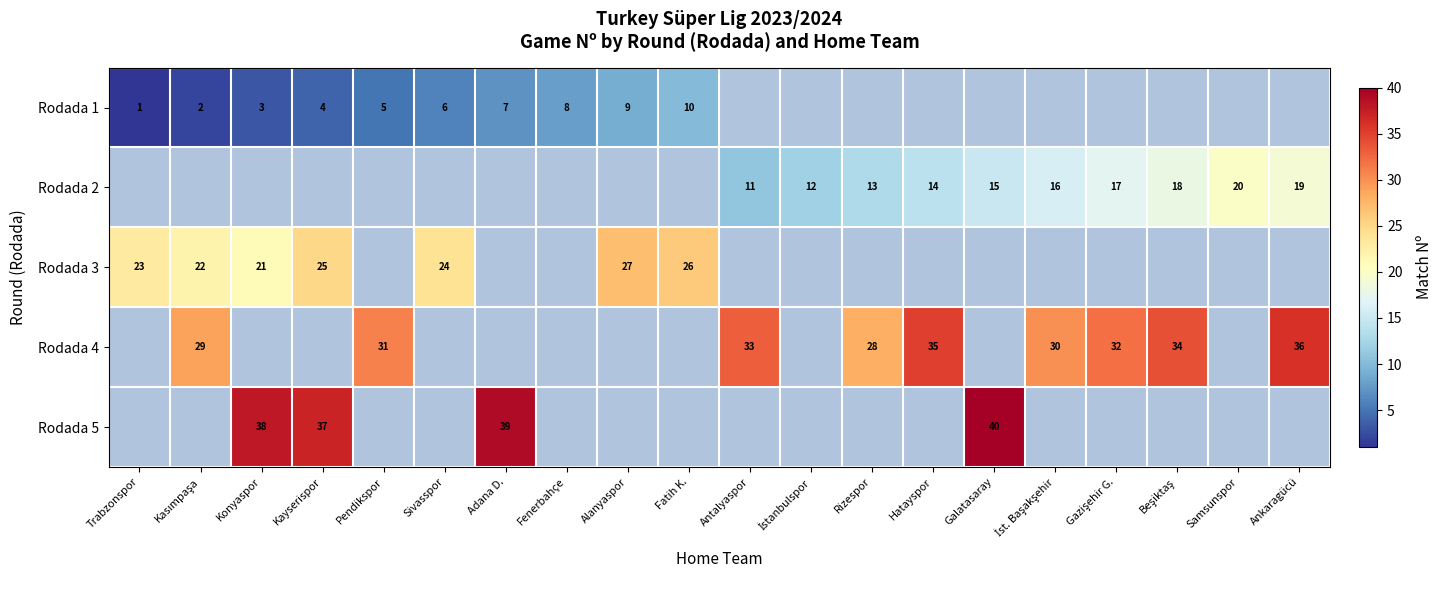

True or false: Rodada 1 has a value of 8 at Fenerbahçe.

True